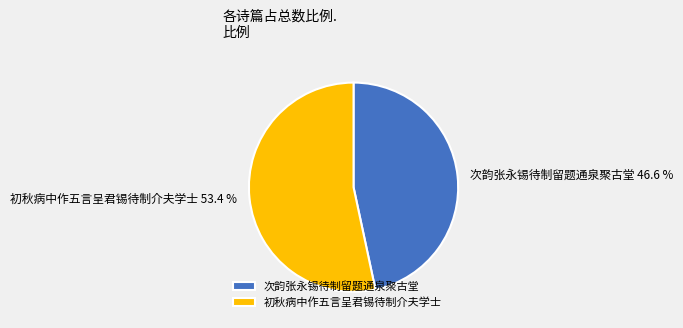

Which category has the smallest portion of the pie?

次韵张永锡待制留题通泉聚古堂